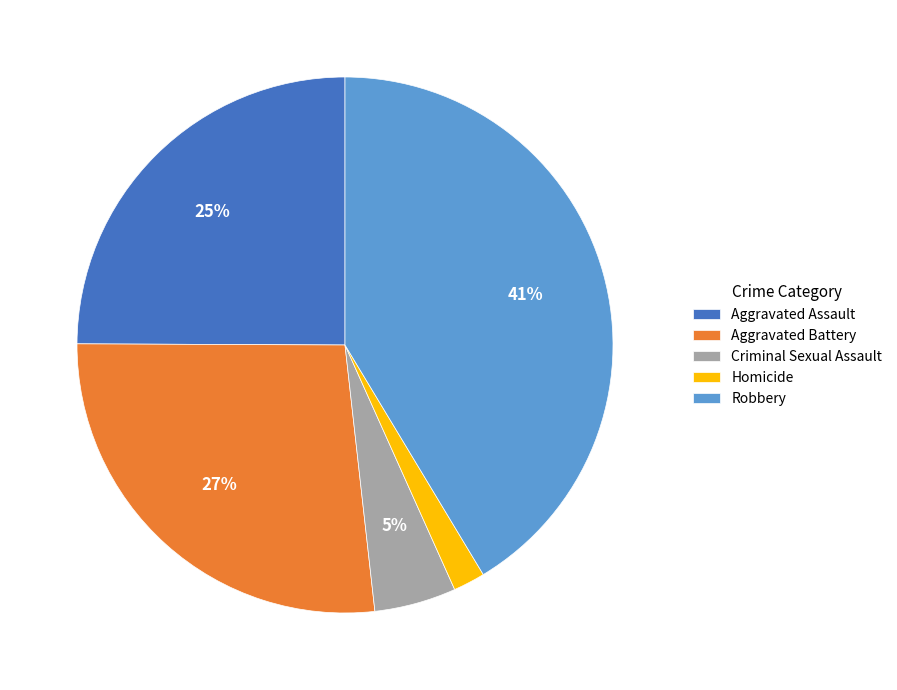

Is it true that Robbery is 54% of the pie?

False